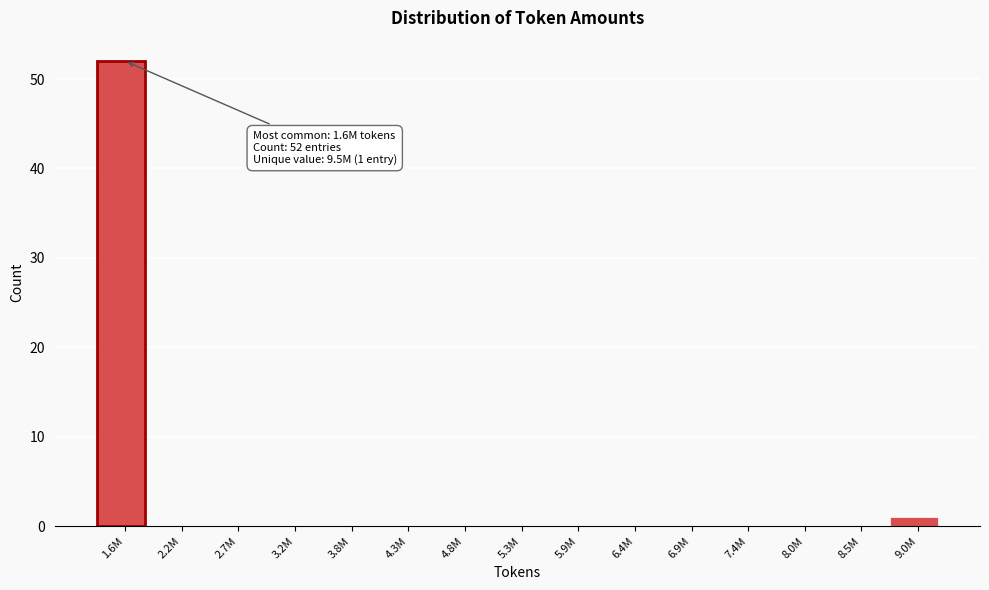

Reading left to right, transcribe all the data shown in this chart.

1.6M=52	2.2M=0	2.7M=0	3.2M=0	3.8M=0	4.3M=0	4.8M=0	5.3M=0	5.9M=0	6.4M=0	6.9M=0	7.4M=0	8.0M=0	8.5M=0	9.0M=1